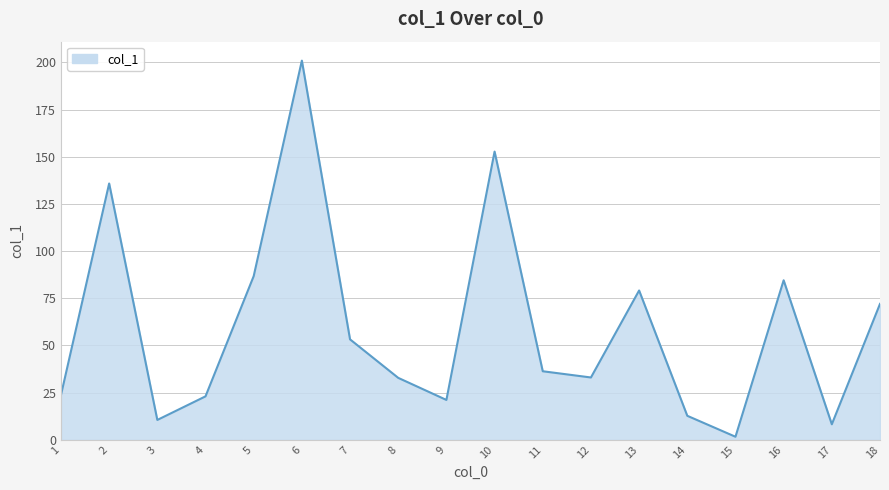

True or false: the data shows 133.6 at 6.

False